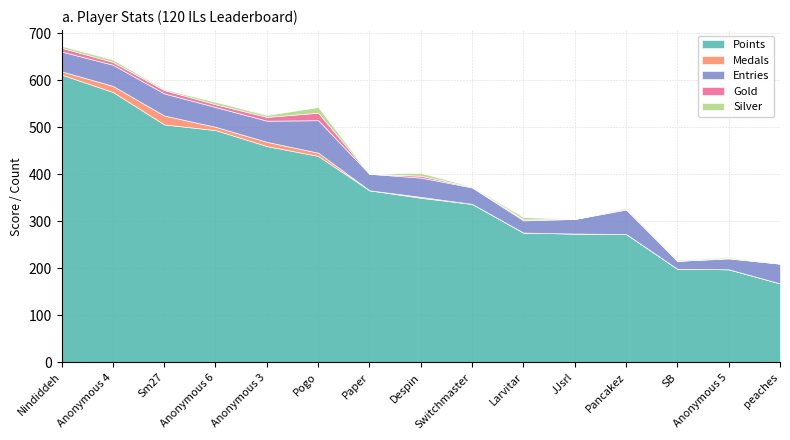

Which series changed the most between Anonymous 6 and Anonymous 5?

Points